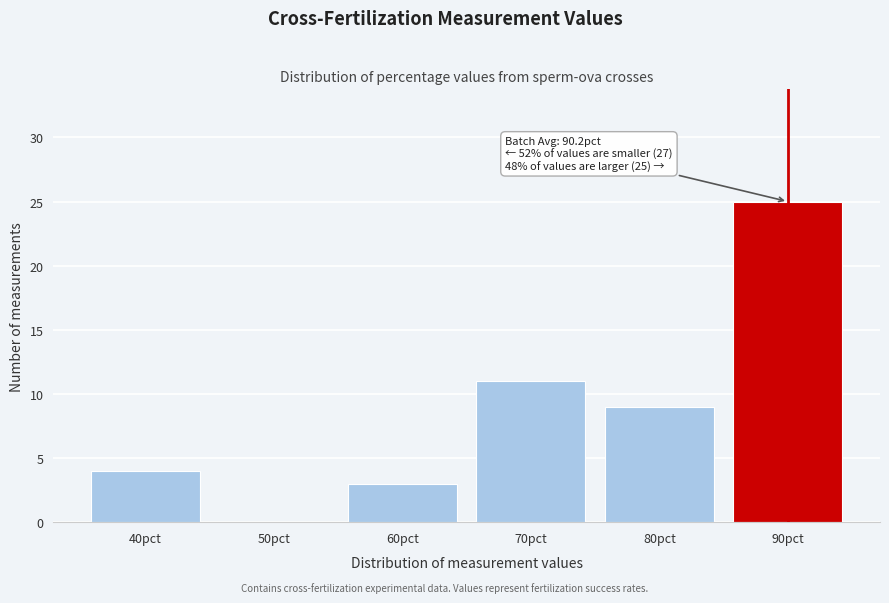

Reading right to left, extract all data points from this chart.

90pct=25	80pct=9	70pct=11	60pct=3	50pct=0	40pct=4